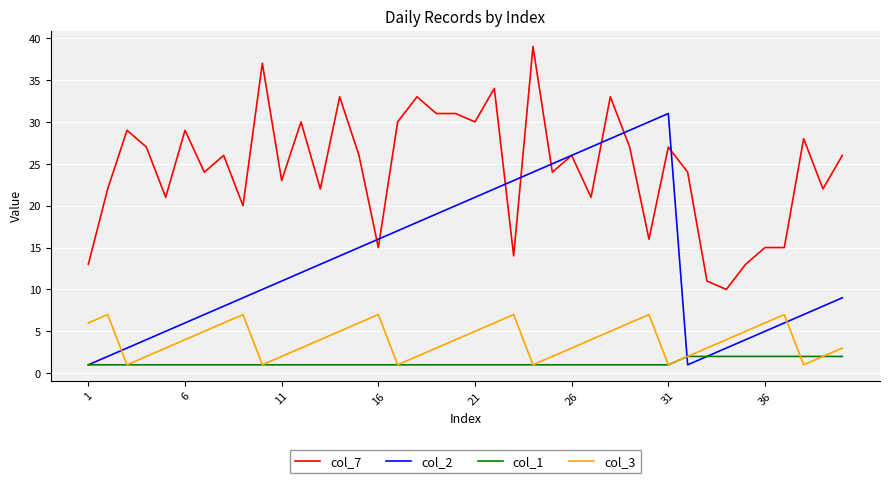

Which series has the largest total across all categories?

col_7